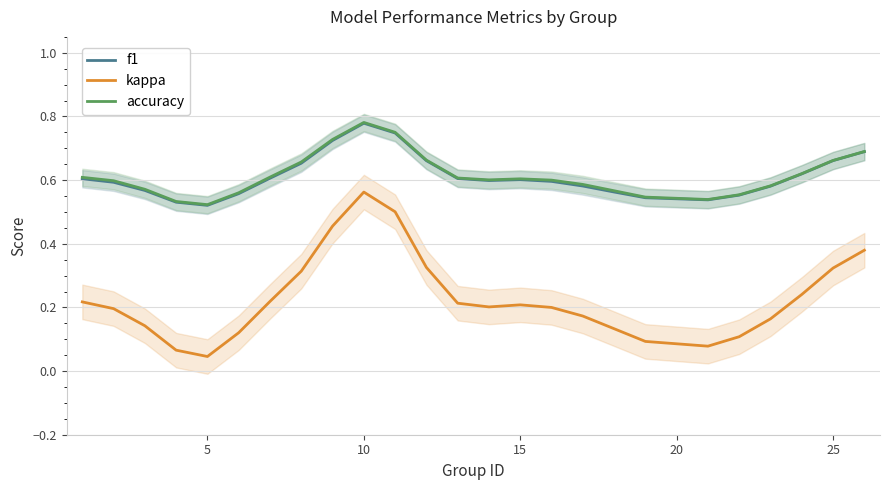

How many lines are shown in the chart?

3